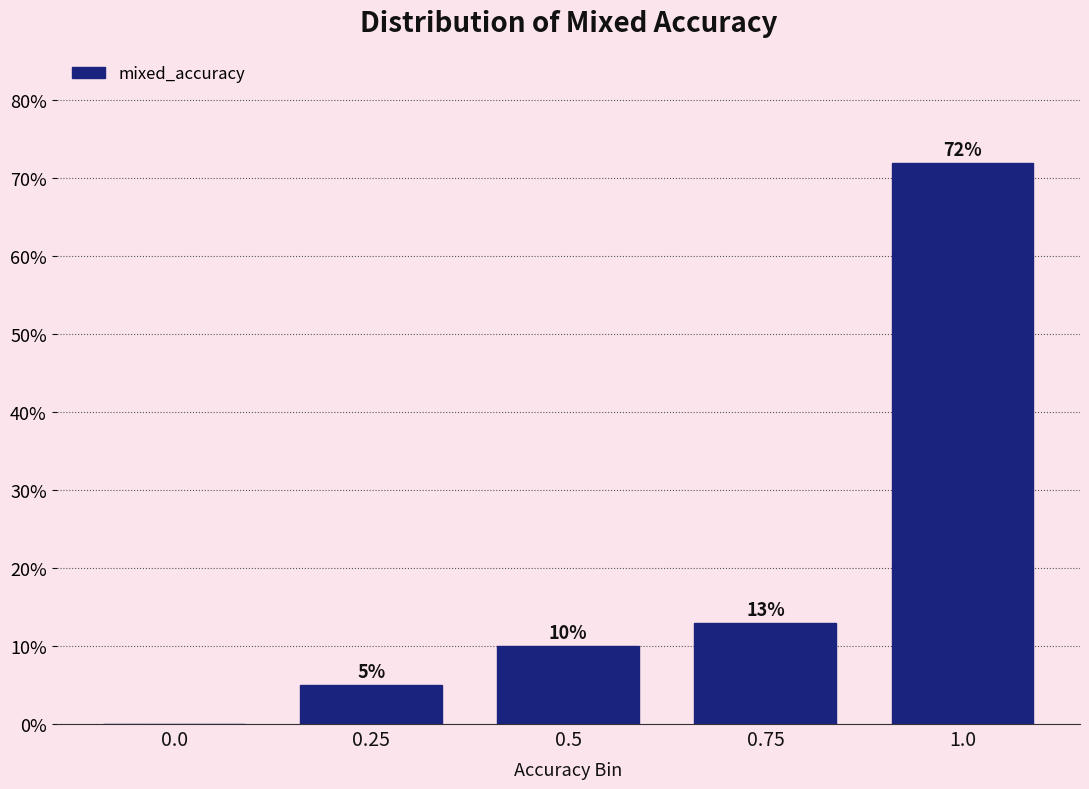

Reading left to right, list all the values displayed in this chart.

0.0=0	0.25=5	0.5=10	0.75=13	1.0=72